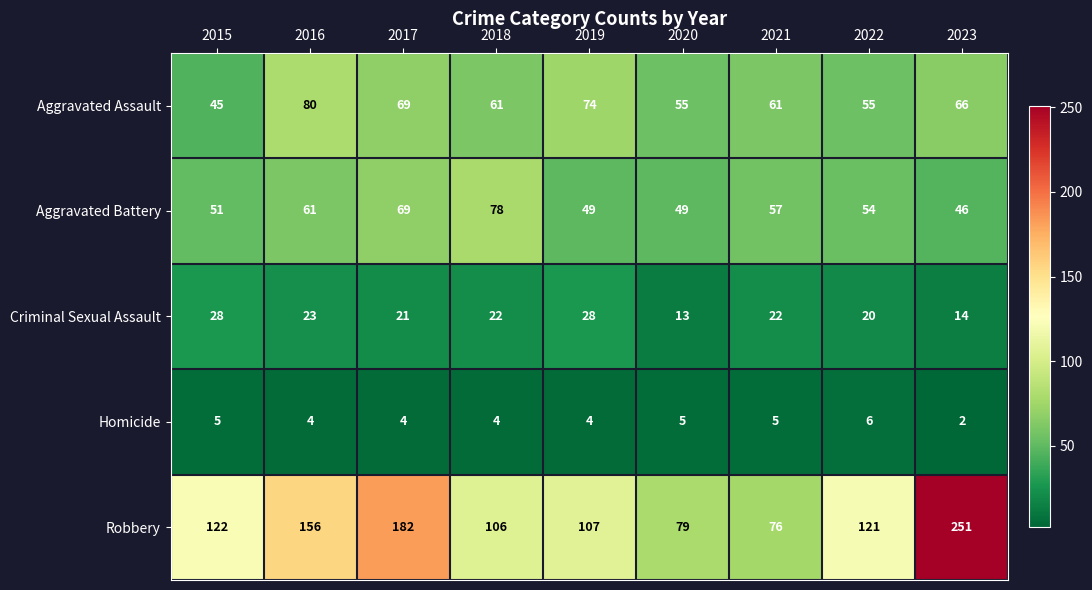

Between 2015 and 2020, which series saw the biggest shift?

Robbery